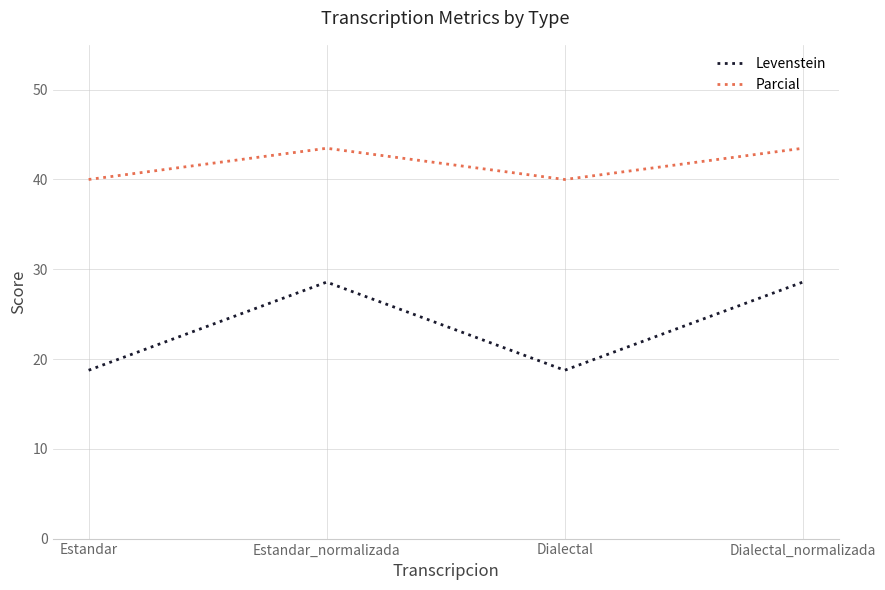

What is the smallest value displayed?

18.8